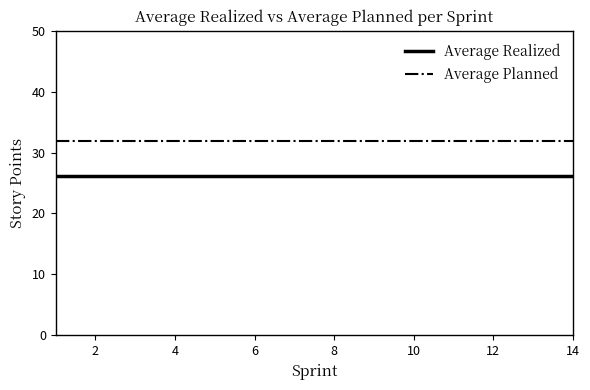

Reading right to left, transcribe all the data shown in this chart.

Average Realized: 26.2	26.2	26.2	26.2	26.2	26.2	26.2	26.2	26.2	26.2	26.2	26.2	26.2	26.2
Average Planned: 31.9	31.9	31.9	31.9	31.9	31.9	31.9	31.9	31.9	31.9	31.9	31.9	31.9	31.9